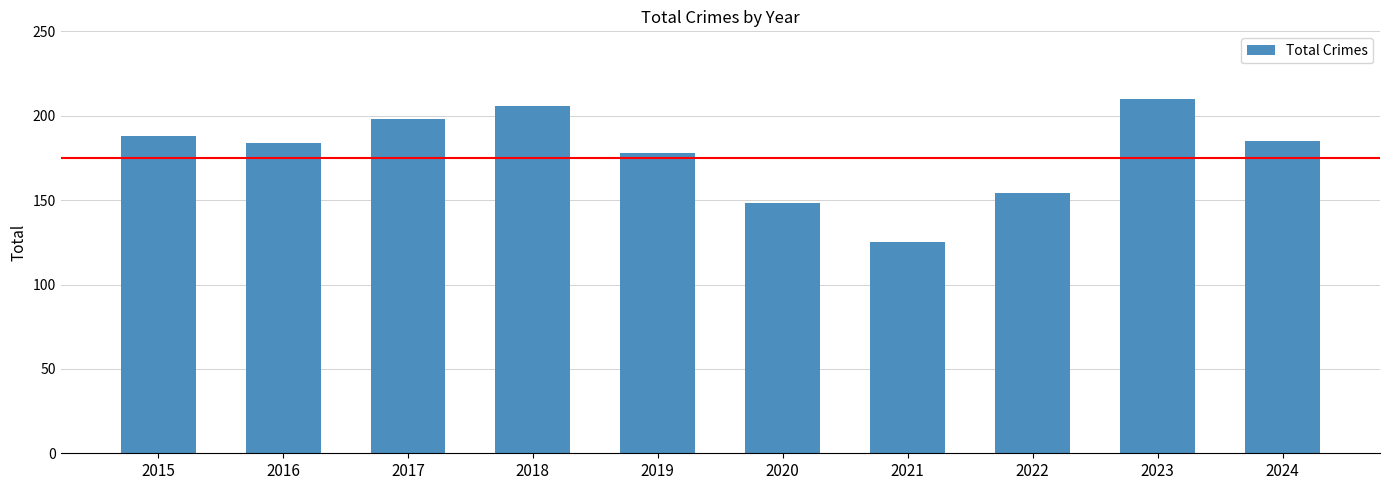

What is the value of the 4th bar from the left?

206